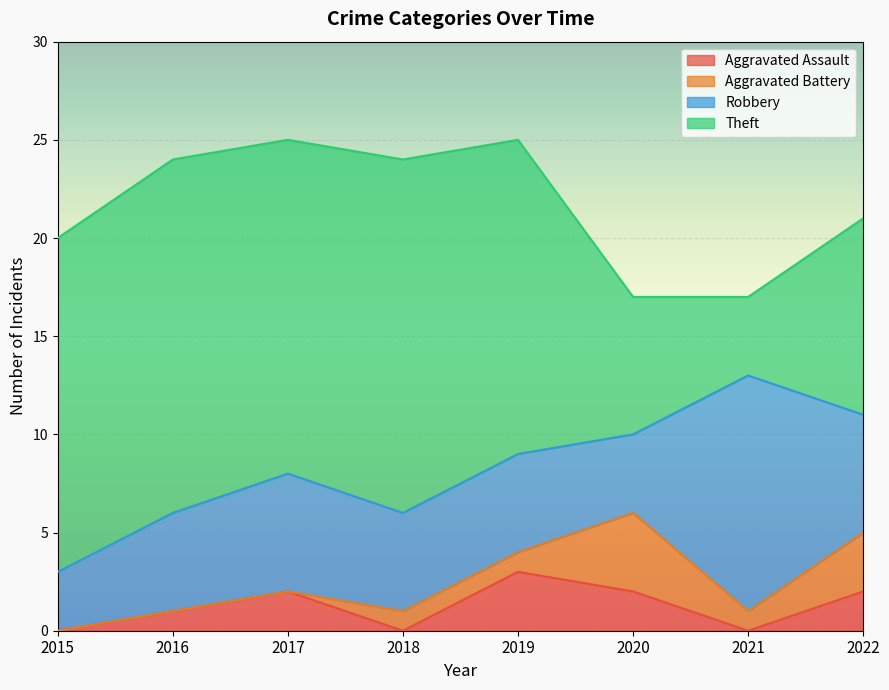

At how many categories does at least one series exceed 6?

8